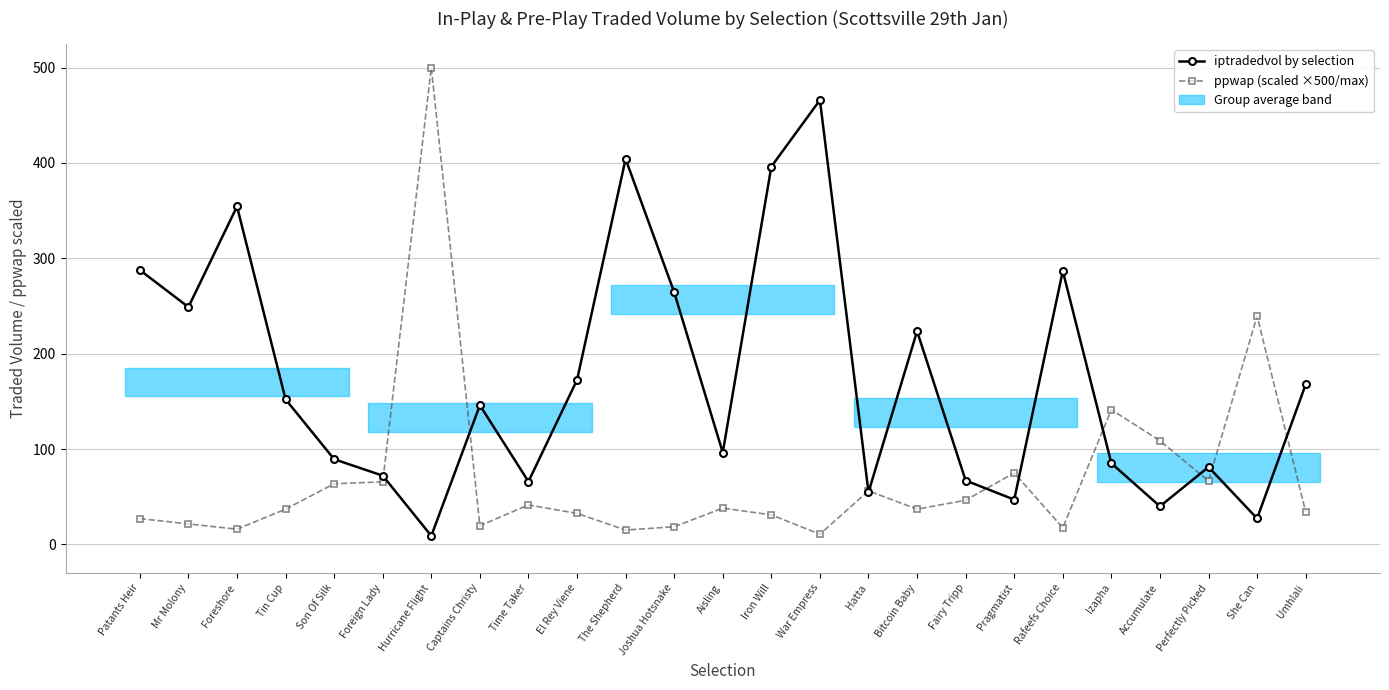

Where do ppwap (scaled ×500/max) and iptradedvol by selection first cross each other?

Foreign Lady and Hurricane Flight